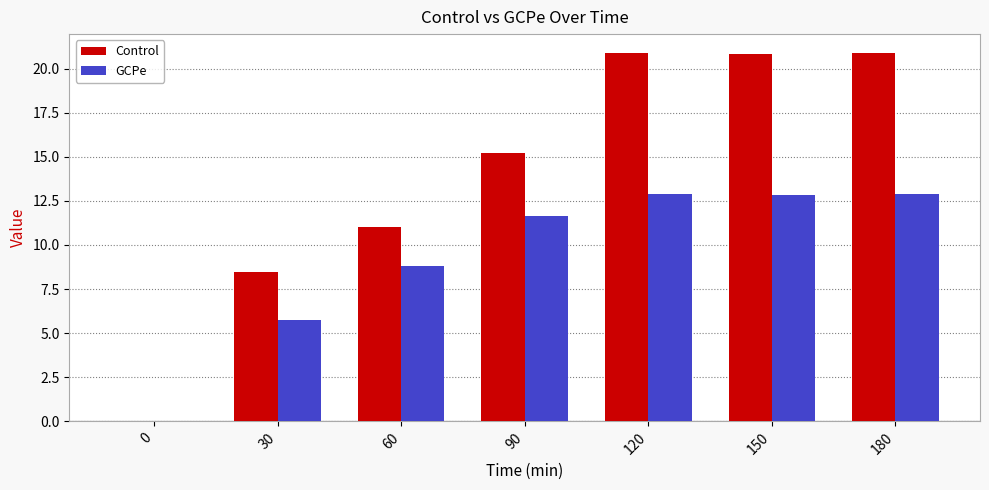

Where does the Control series first go above 15?

90